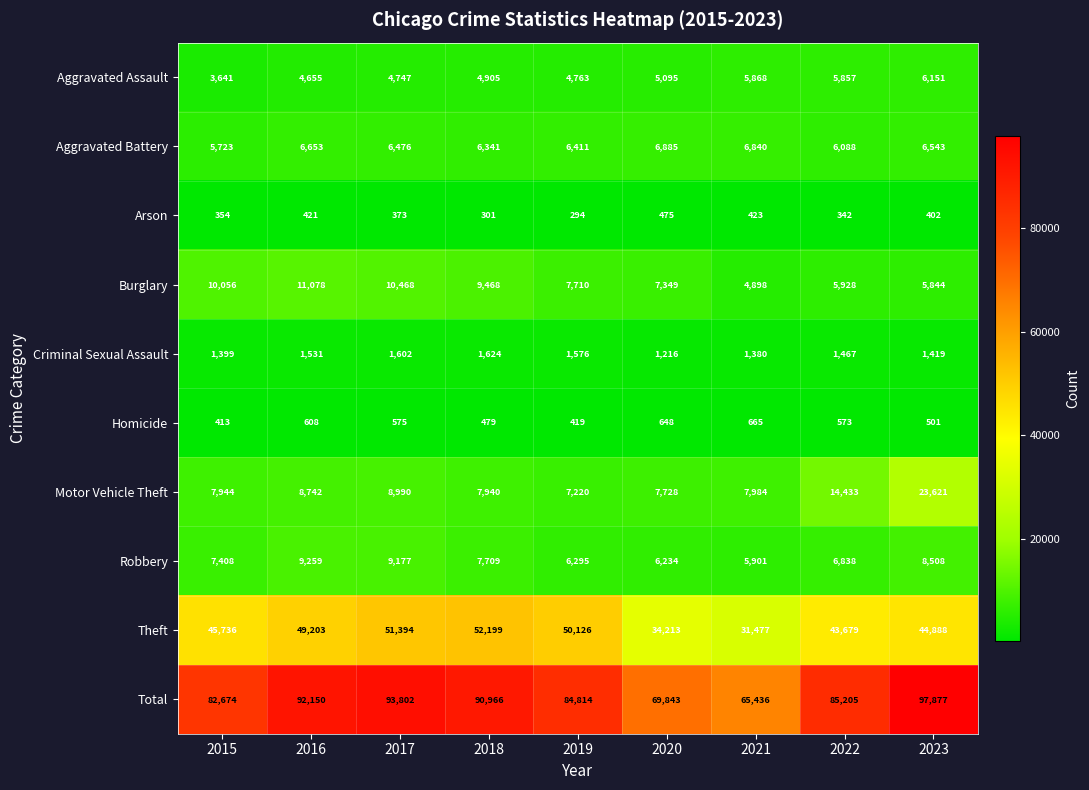

What is the sum of all Aggravated Battery values?

57960